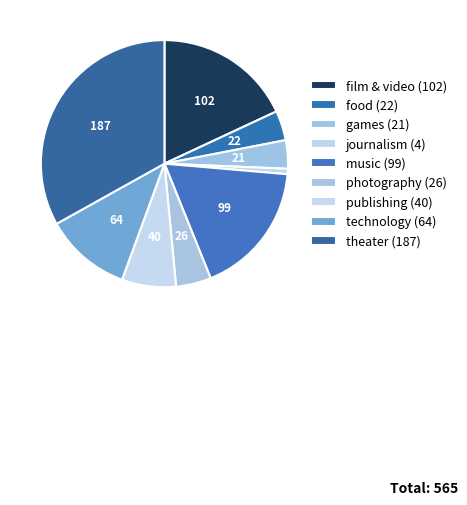

To the nearest percent, what is the difference between the largest and smallest slice percentages?

32%